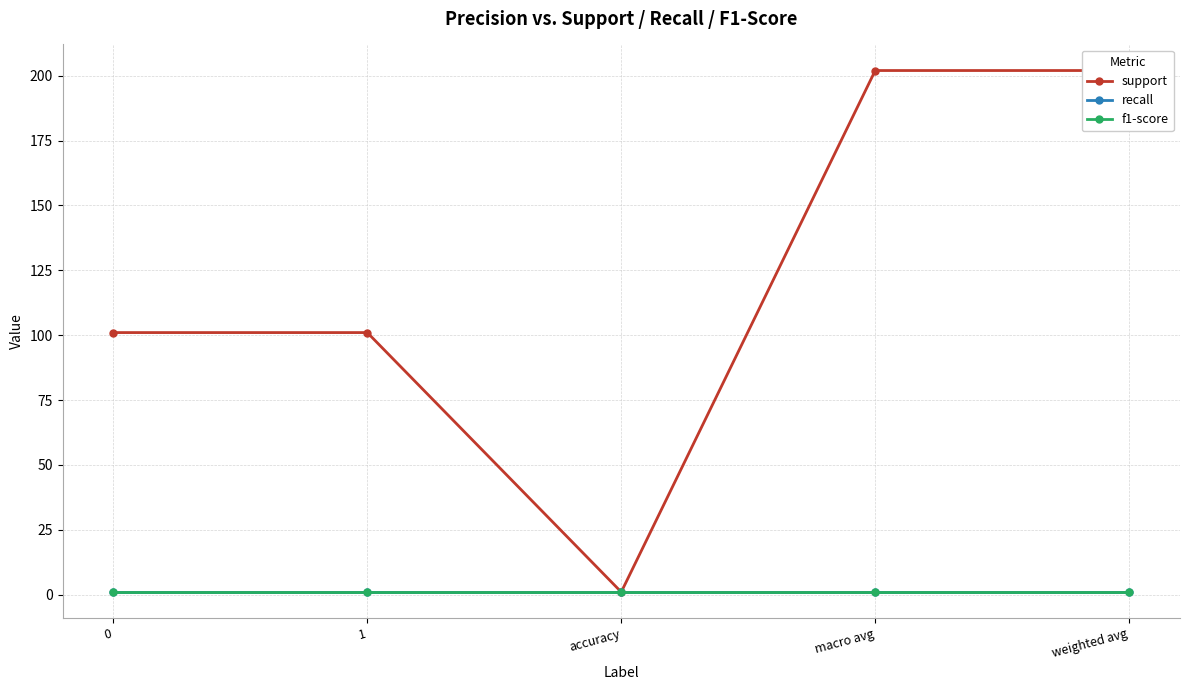

Which label corresponds to the smallest value in the chart?

accuracy